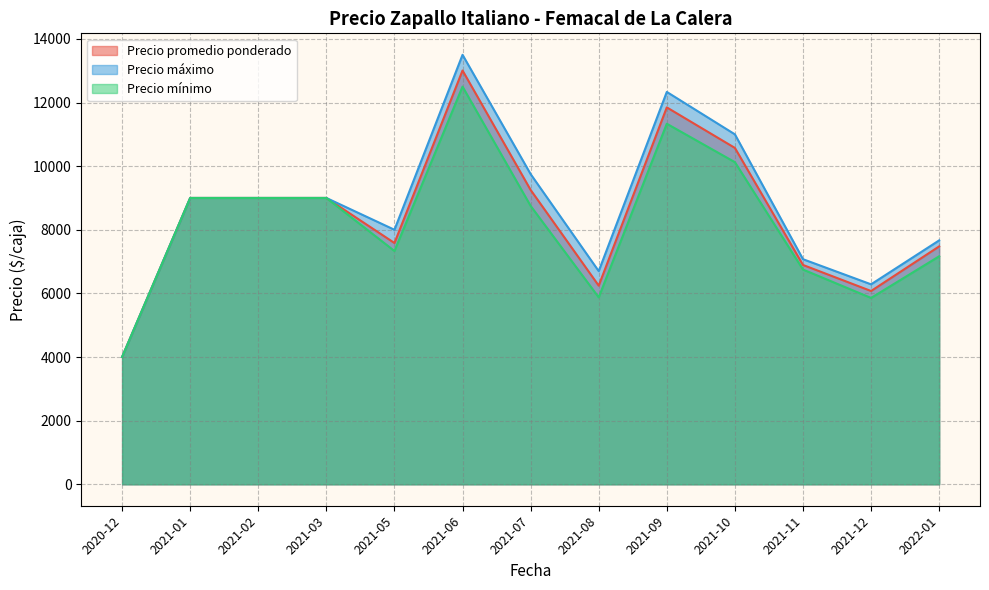

Is the value of Precio máximo at 2021-09 greater than the value of Precio promedio ponderado at 2021-12?

Yes